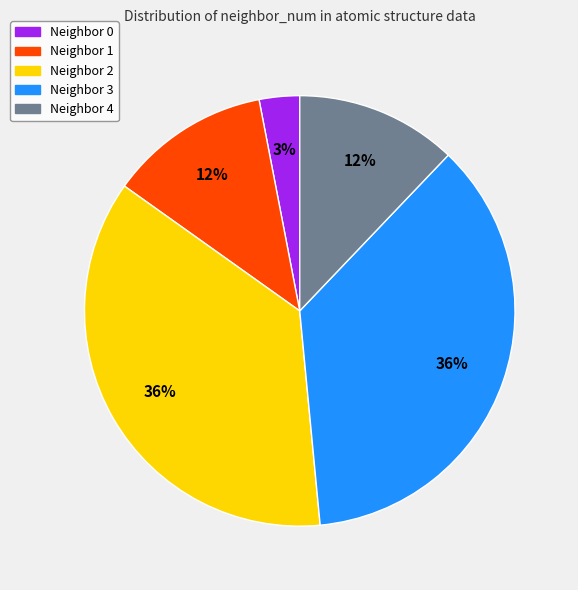

The Neighbor 1 slice represents 26% of the pie. True or false?

False